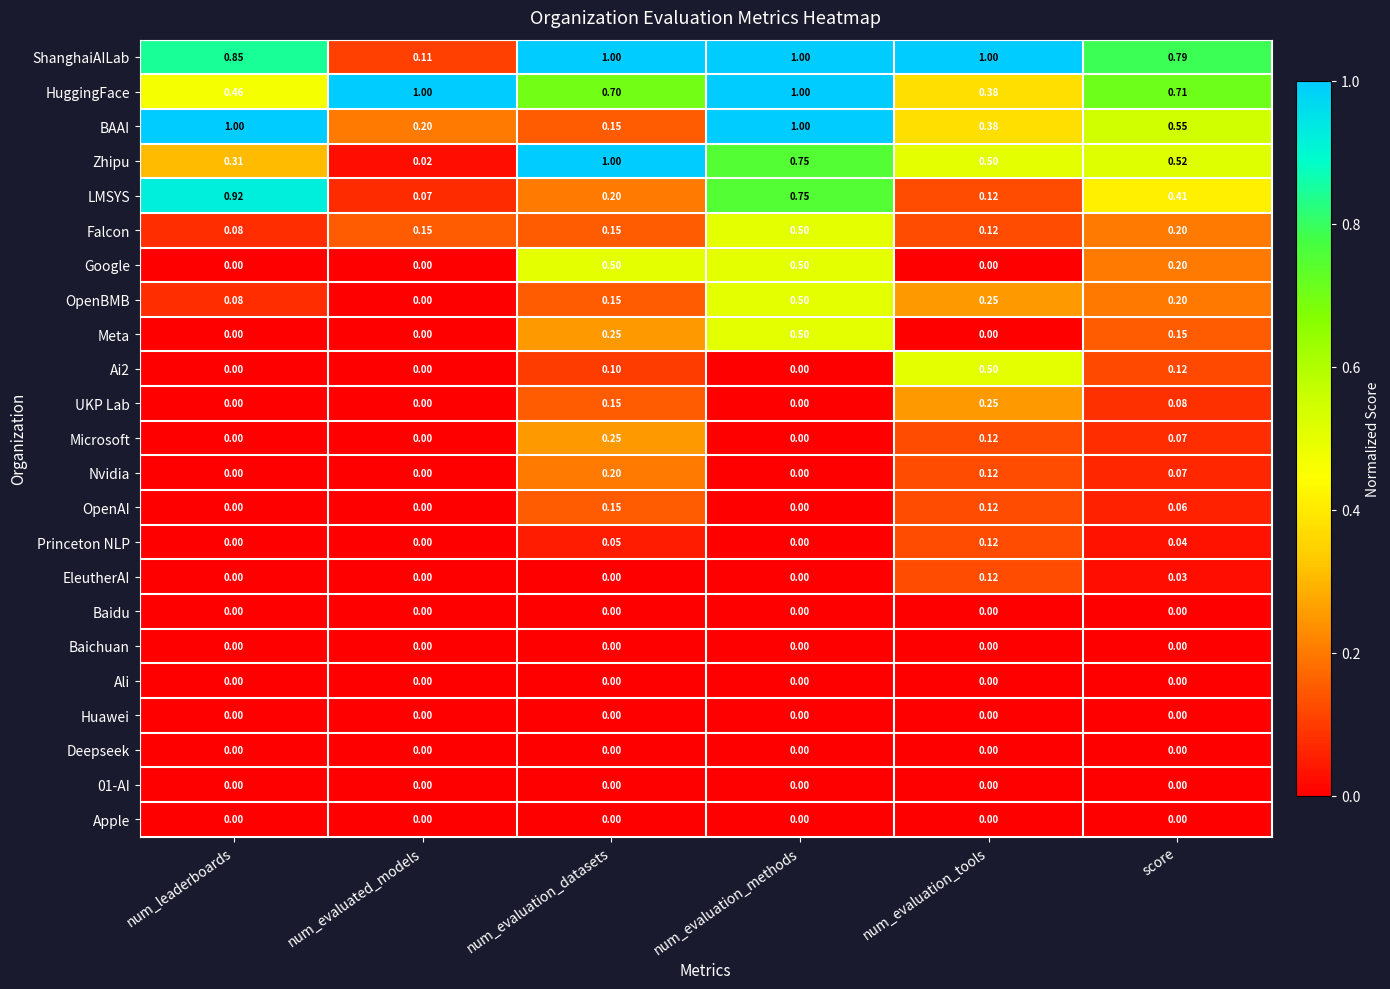

At which label does OpenBMB reach its minimum?

num_evaluated_models